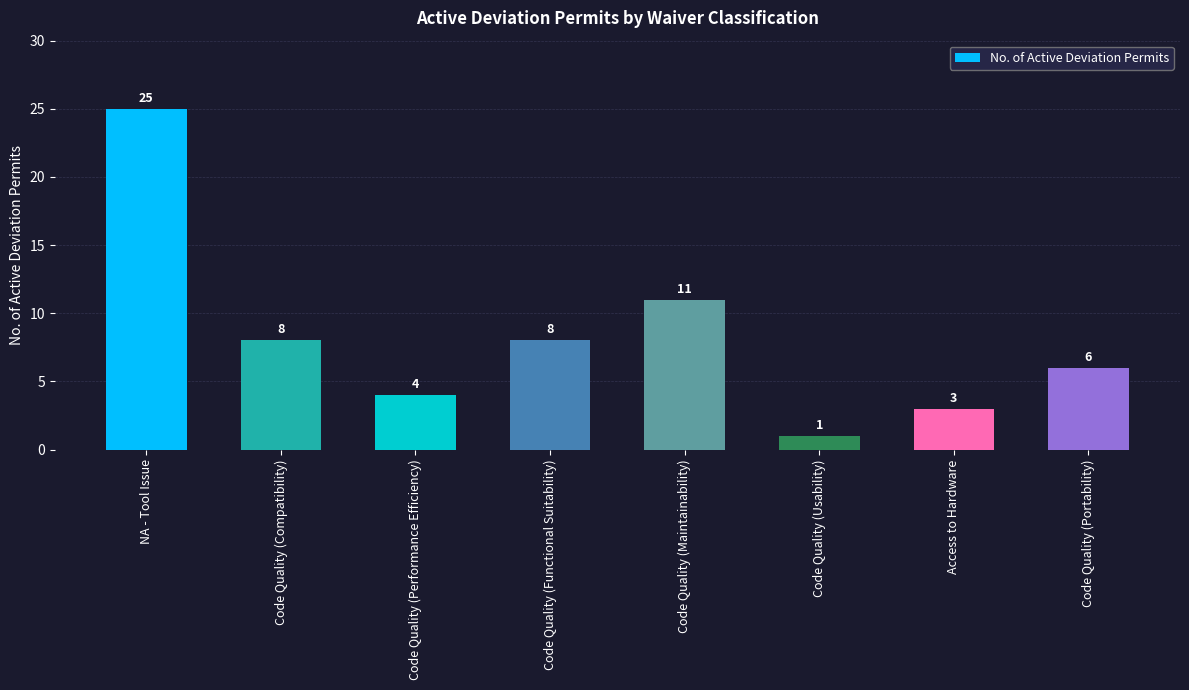

Does the chart contain stacked bars?

No